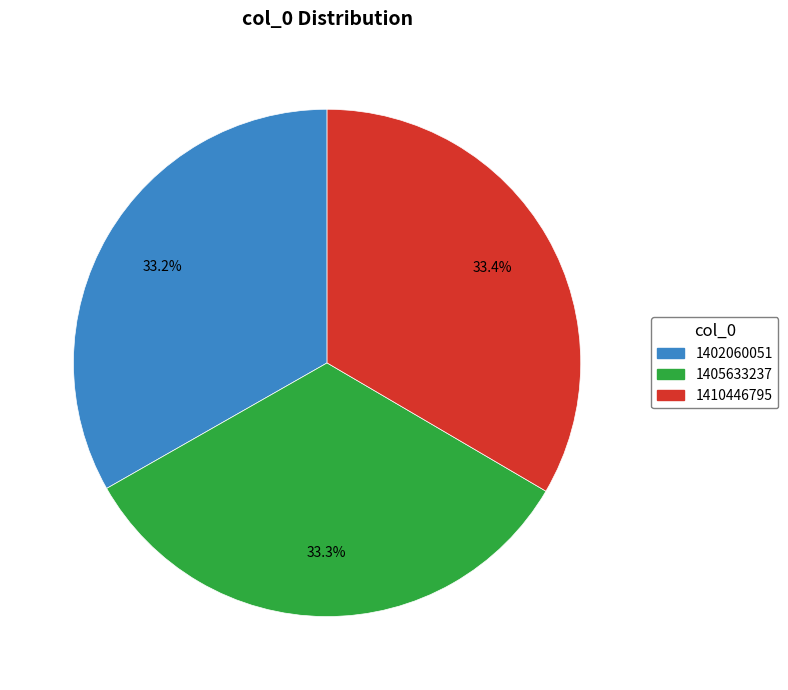

How much of the chart is everything except 1405633237?

66.7%